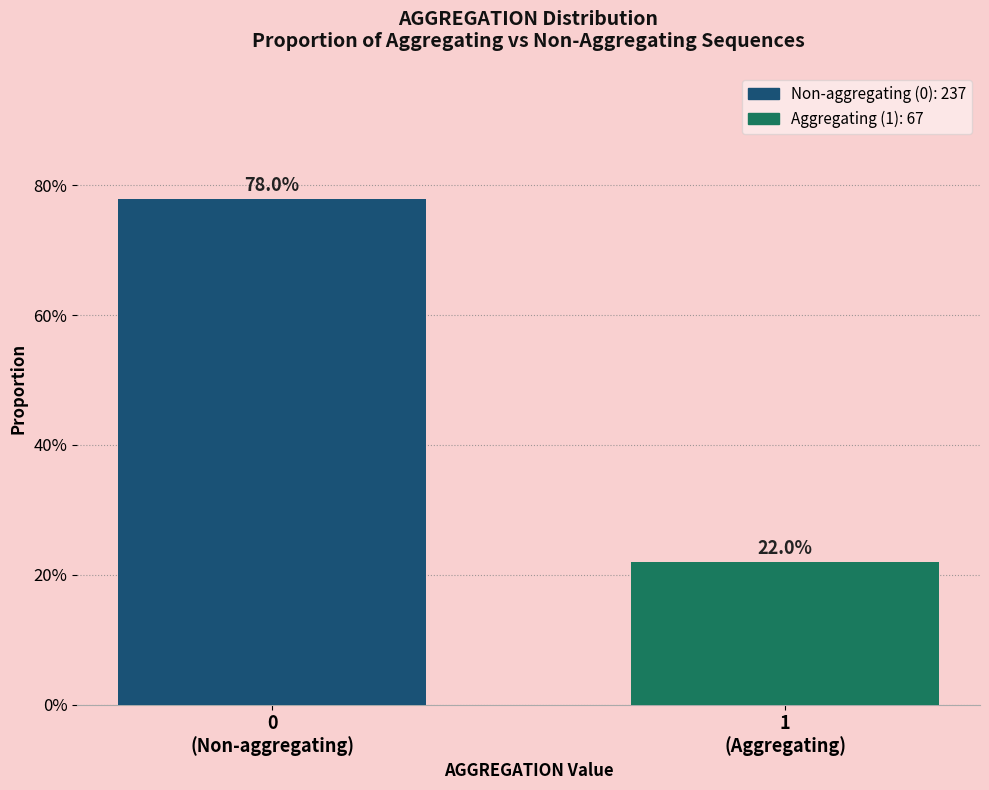

Does the chart contain any negative values?

No